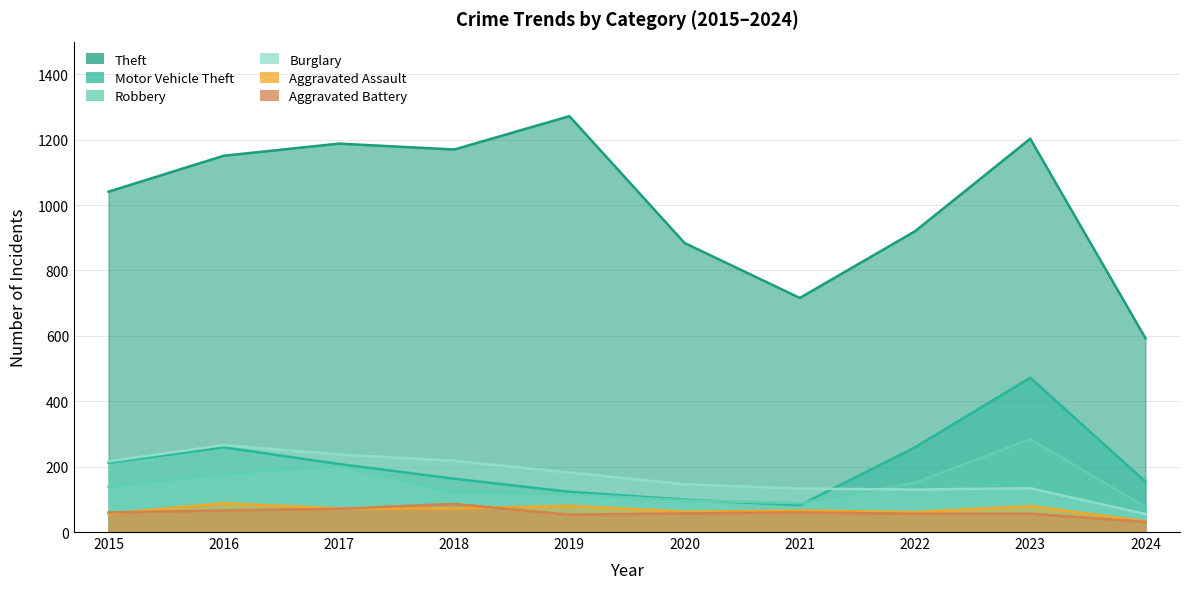

Which has a higher value, 2016 or 2023?

2023